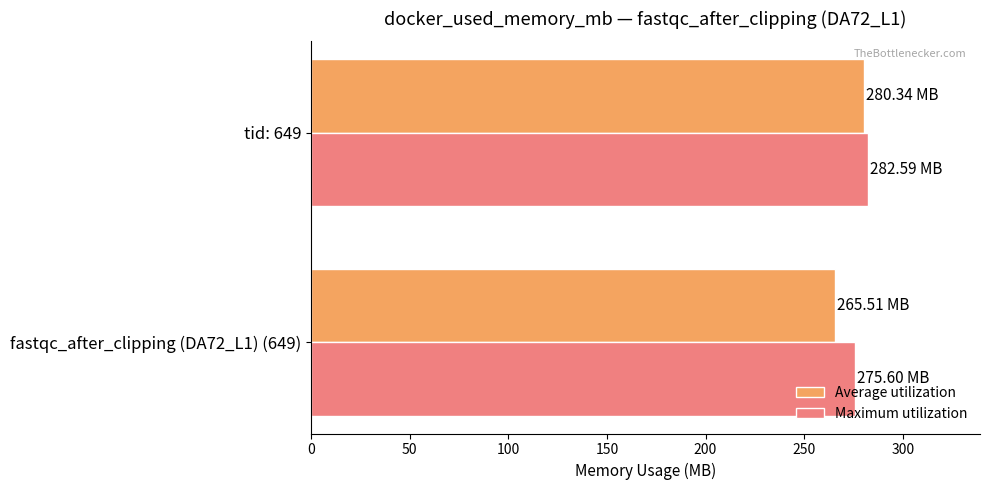

What is the sum of all Maximum utilization values?

558.2